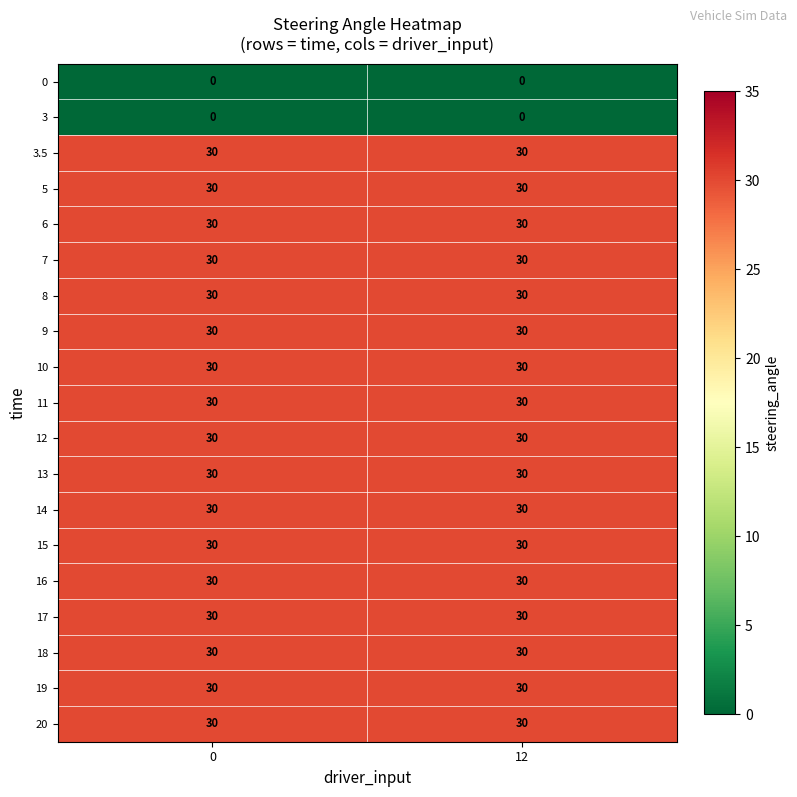

What is the total value across all series at 0?

510